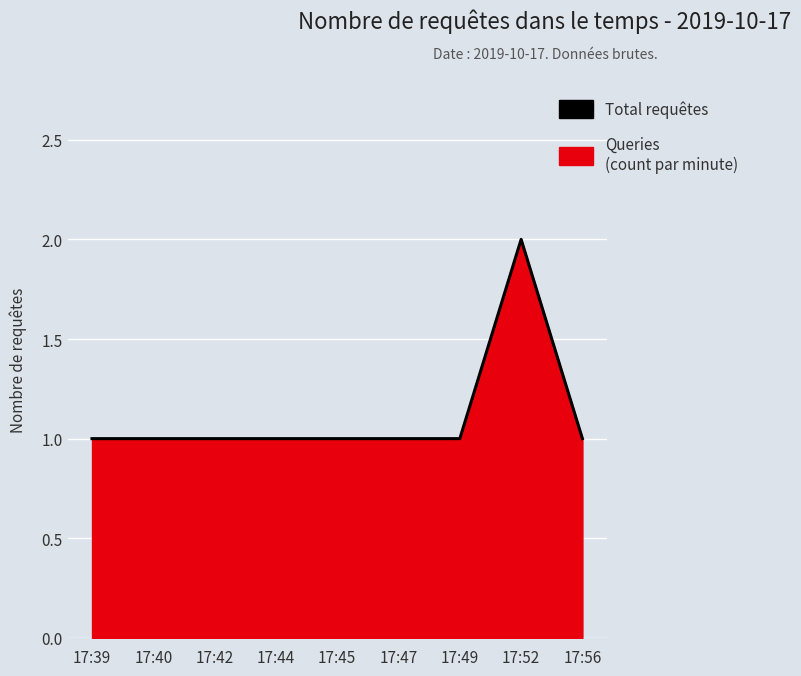

True or false: there are more than 0 points higher than both neighbors.

True